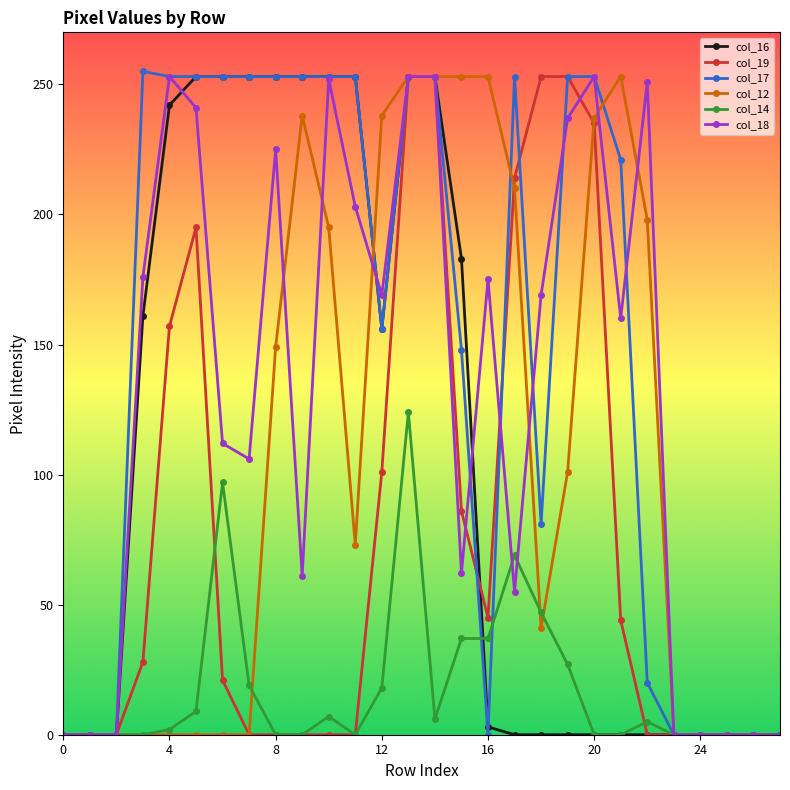

Is this an area chart (filled region under the line)?

No